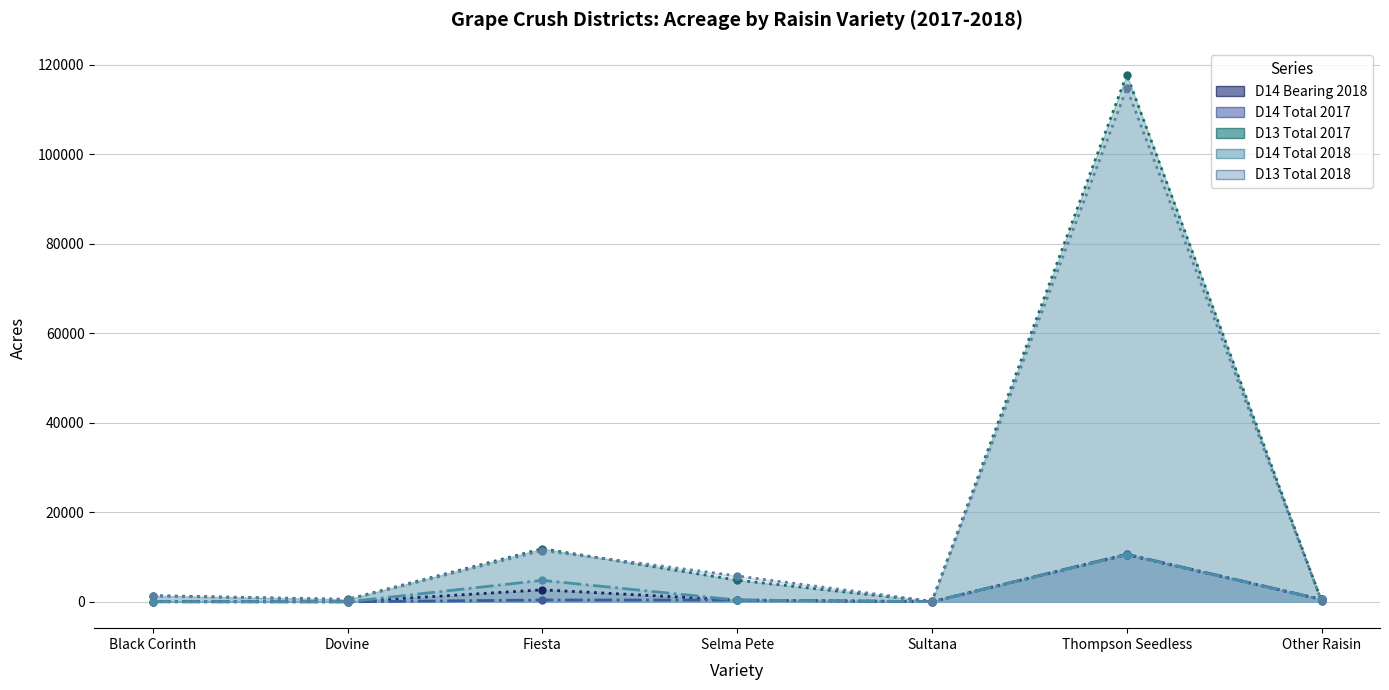

What value does the D14 Total 2018 series have at Fiesta?

4793